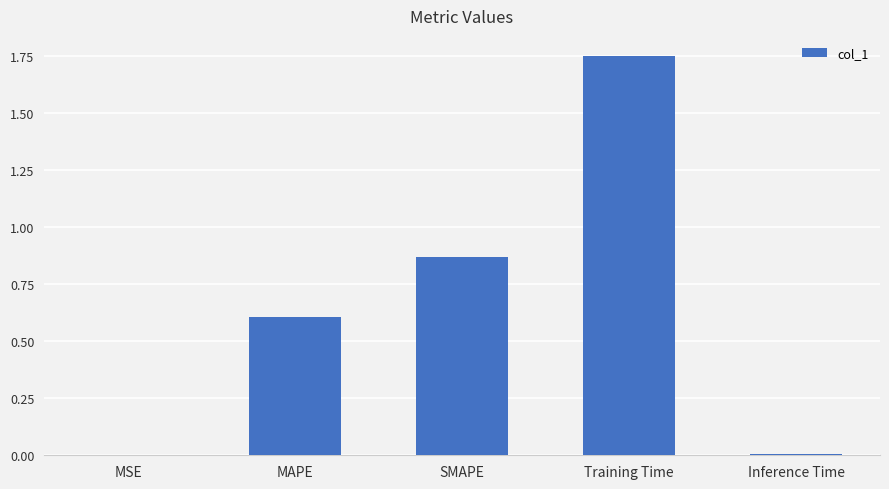

How many distinct data groups are displayed?

1